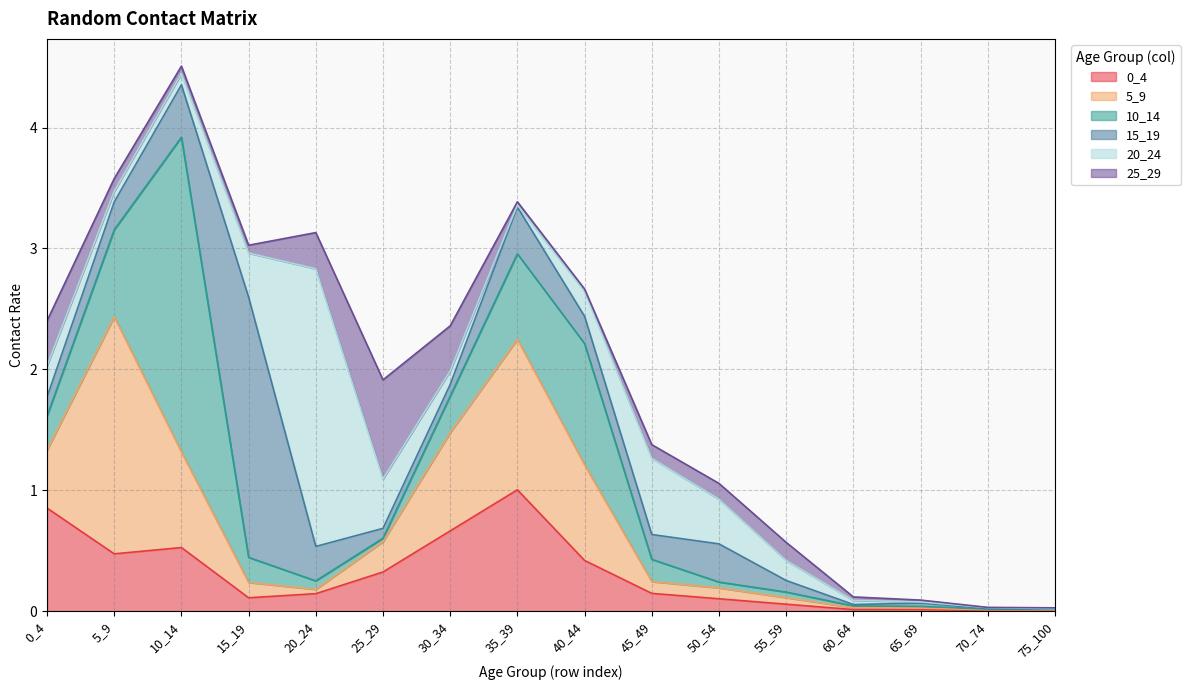

Does the chart have visible grid lines?

Yes